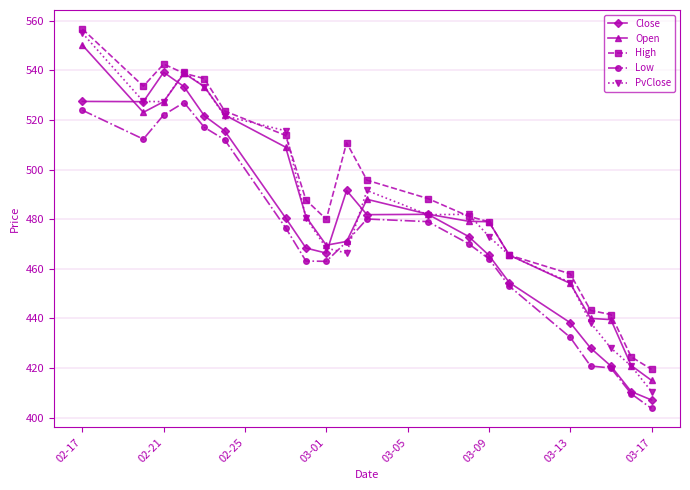

True or false: Low and High intersect in this chart.

False